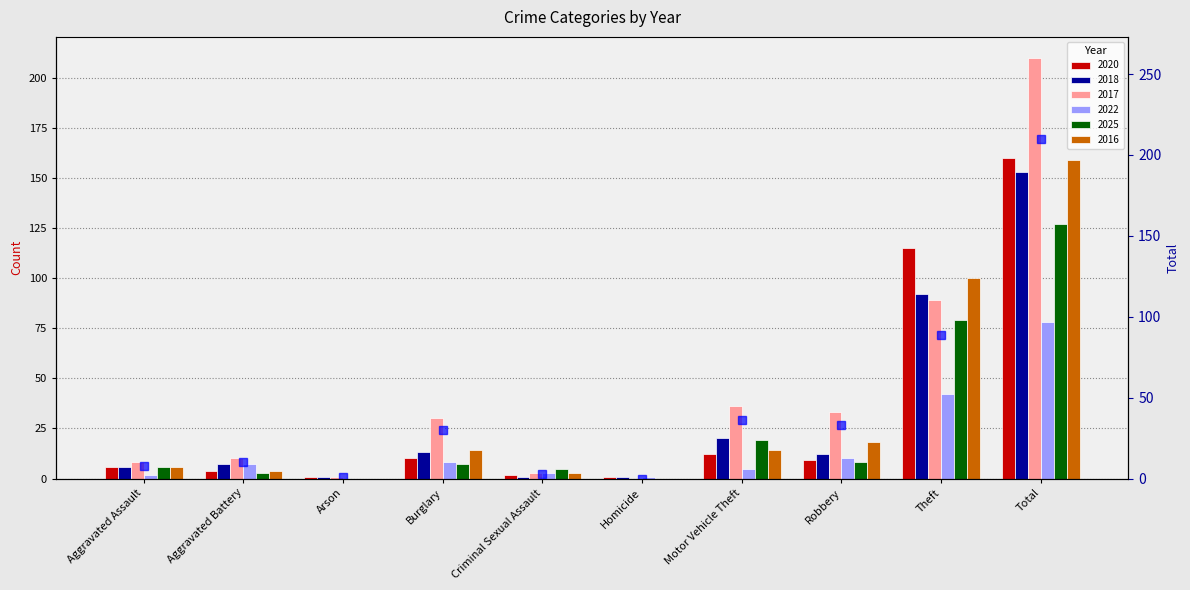

Where is the data nearest to the value 105?

Theft